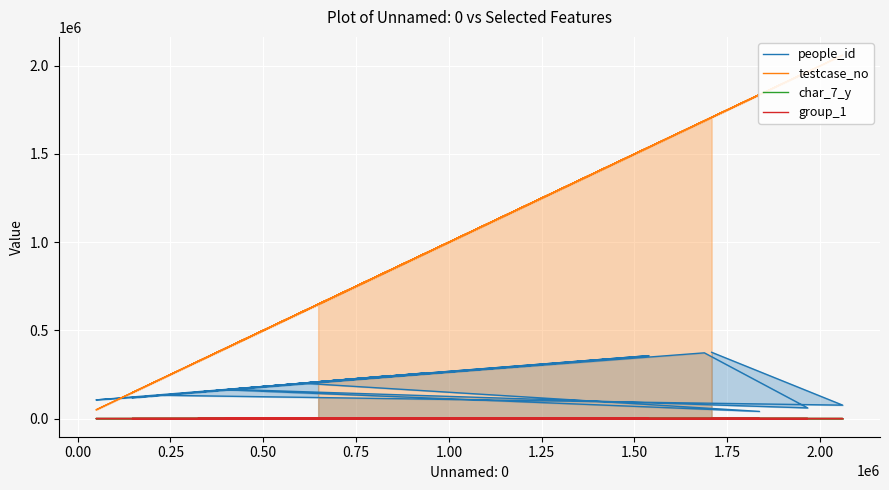

What is the value of the people_id point at the 15th from the left?

372551